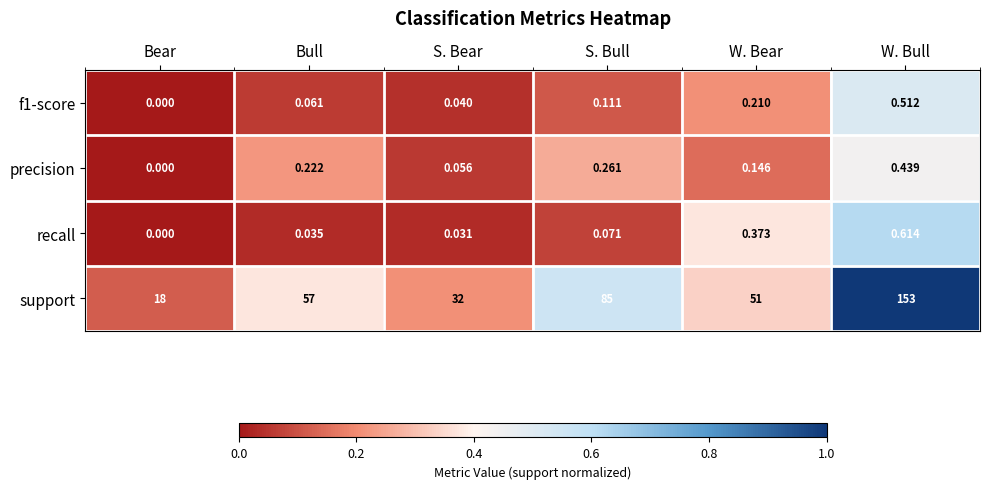

At which category is the sum across all series the highest?

W. Bull